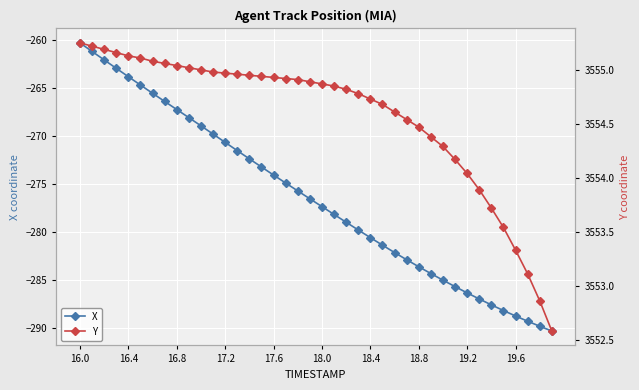

True or false: X and Y intersect in this chart.

False